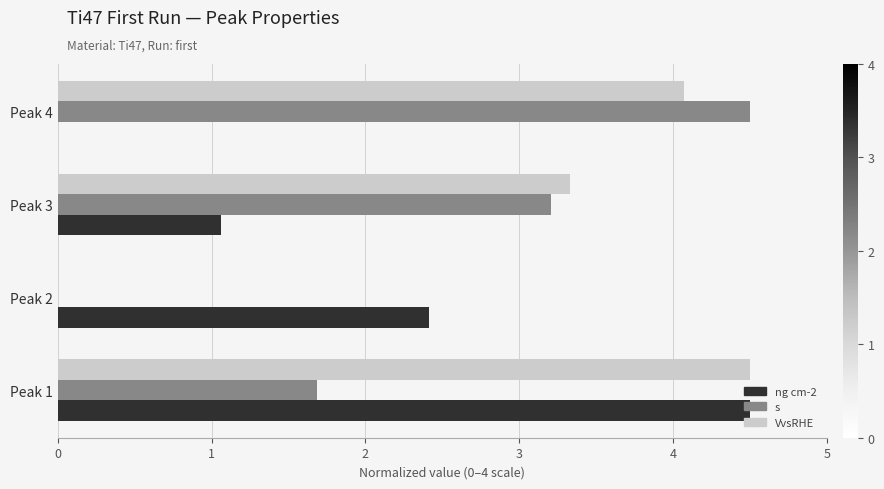

The s series shows 3.2 at Peak 3. True or false?

True